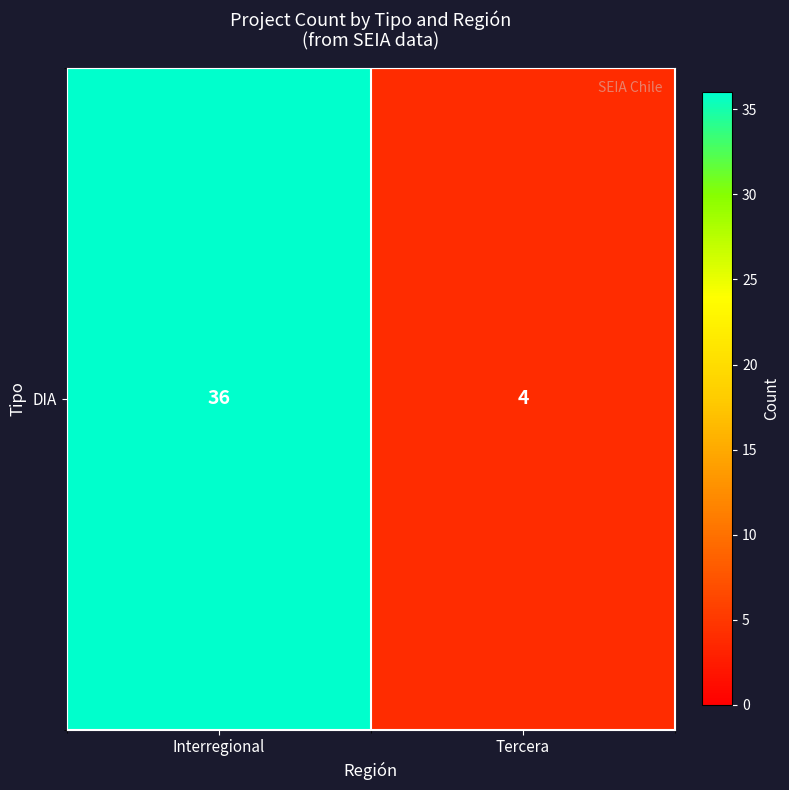

Reading right to left, extract all data points from this chart.

Tercera=4	Interregional=36